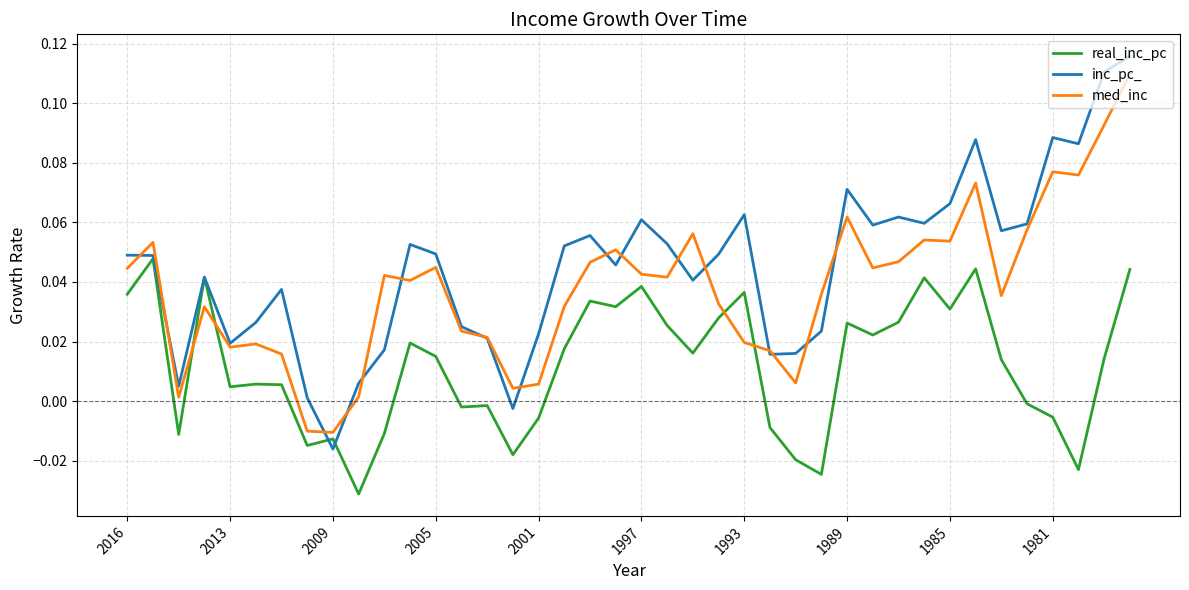

Which series has the largest total across all categories?

inc_pc_